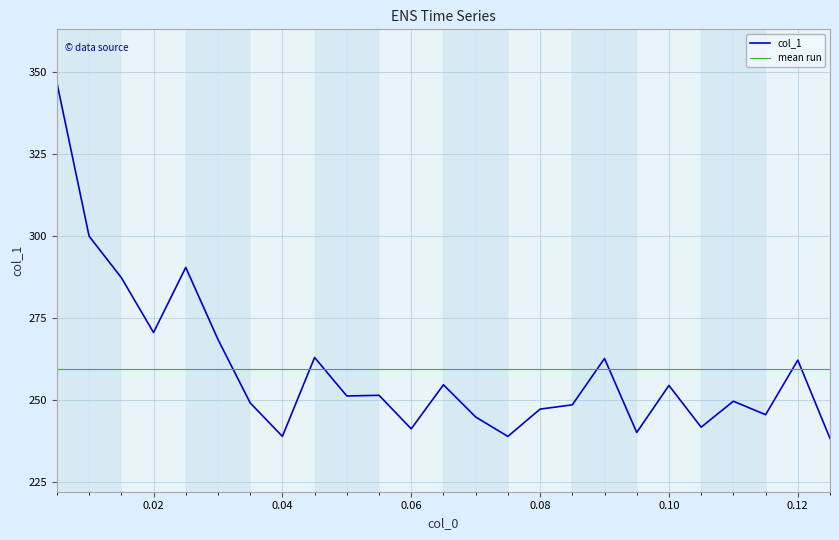

Which label corresponds to the smallest value in the chart?

0.125